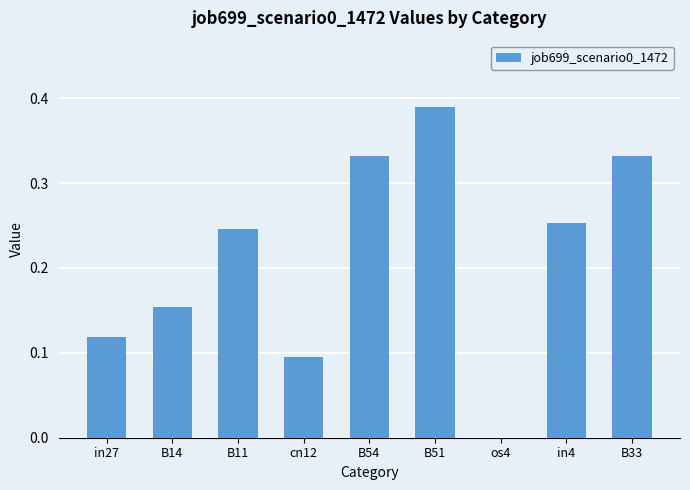

Is it true that the value at os4 is -0.1?

False